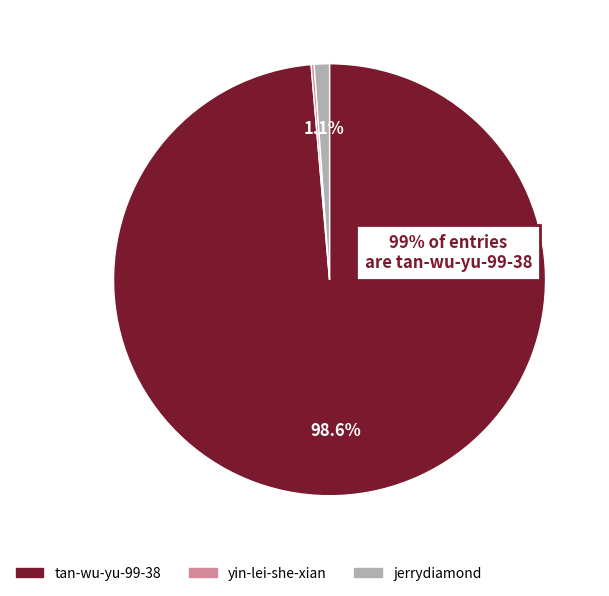

Does tan-wu-yu-99-38 account for over 50% of the chart?

Yes